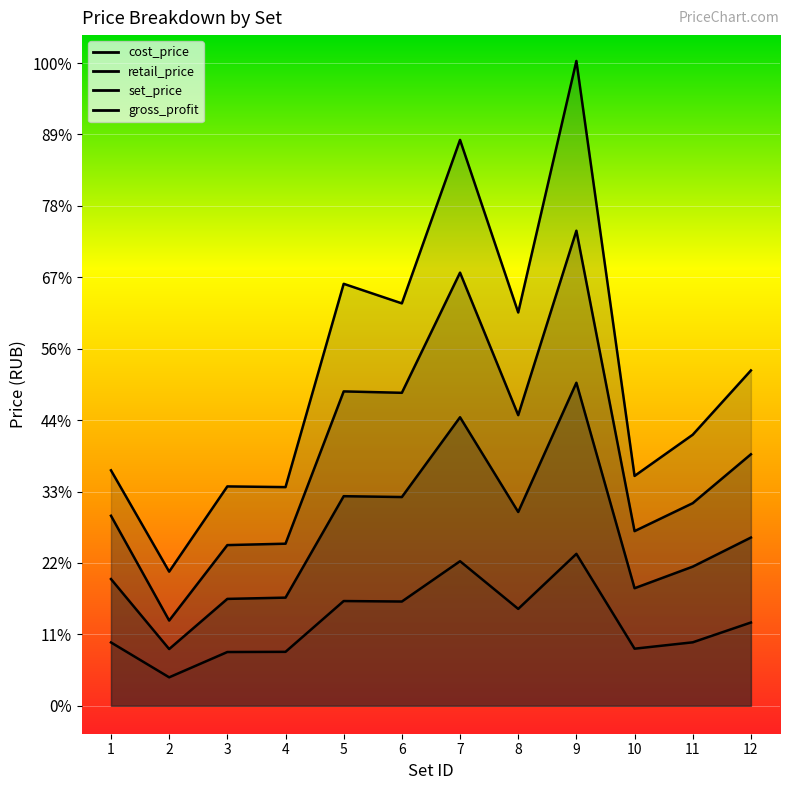

True or false: cost_price has a value of 1034.7 at 7.

True